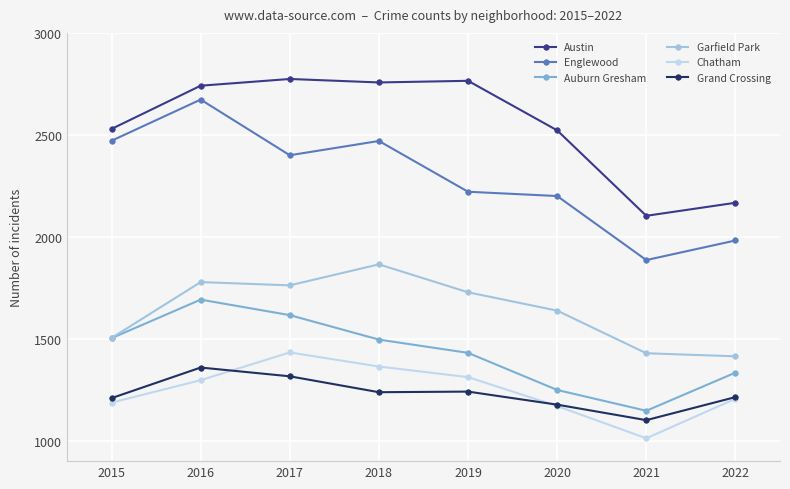

True or false: Garfield Park has more than 2 points higher than both neighbors.

False